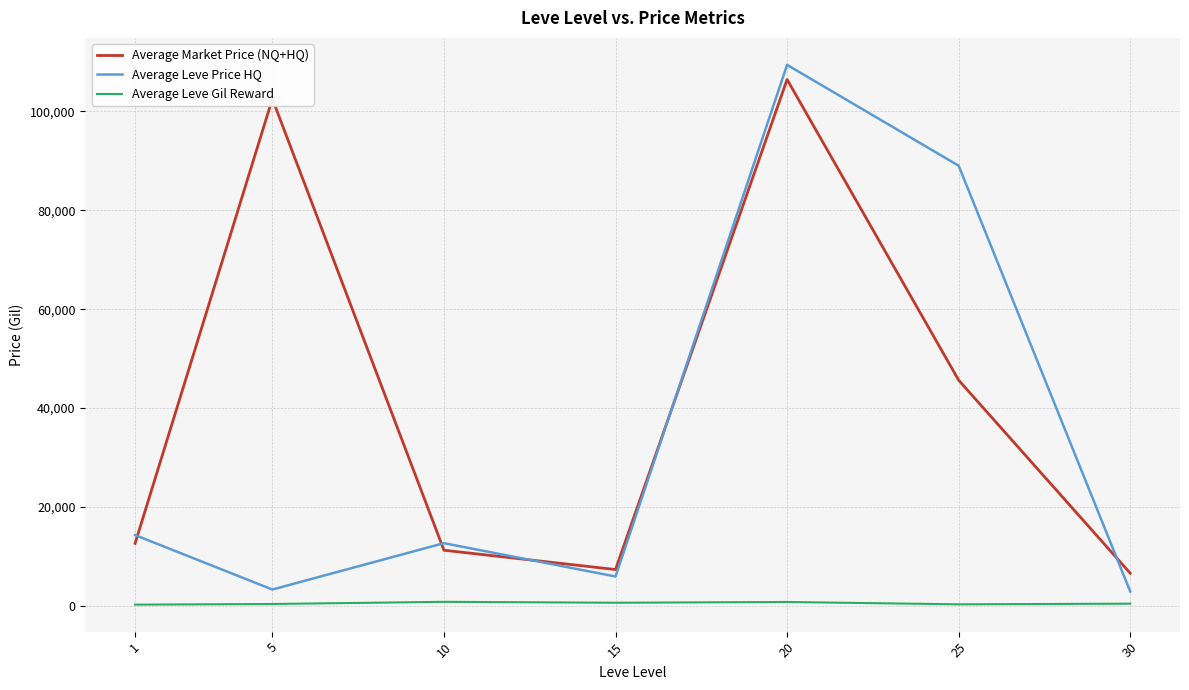

Is the value of Average Market Price (NQ+HQ) at 5 greater than the value of Average Leve Price HQ at 15?

Yes